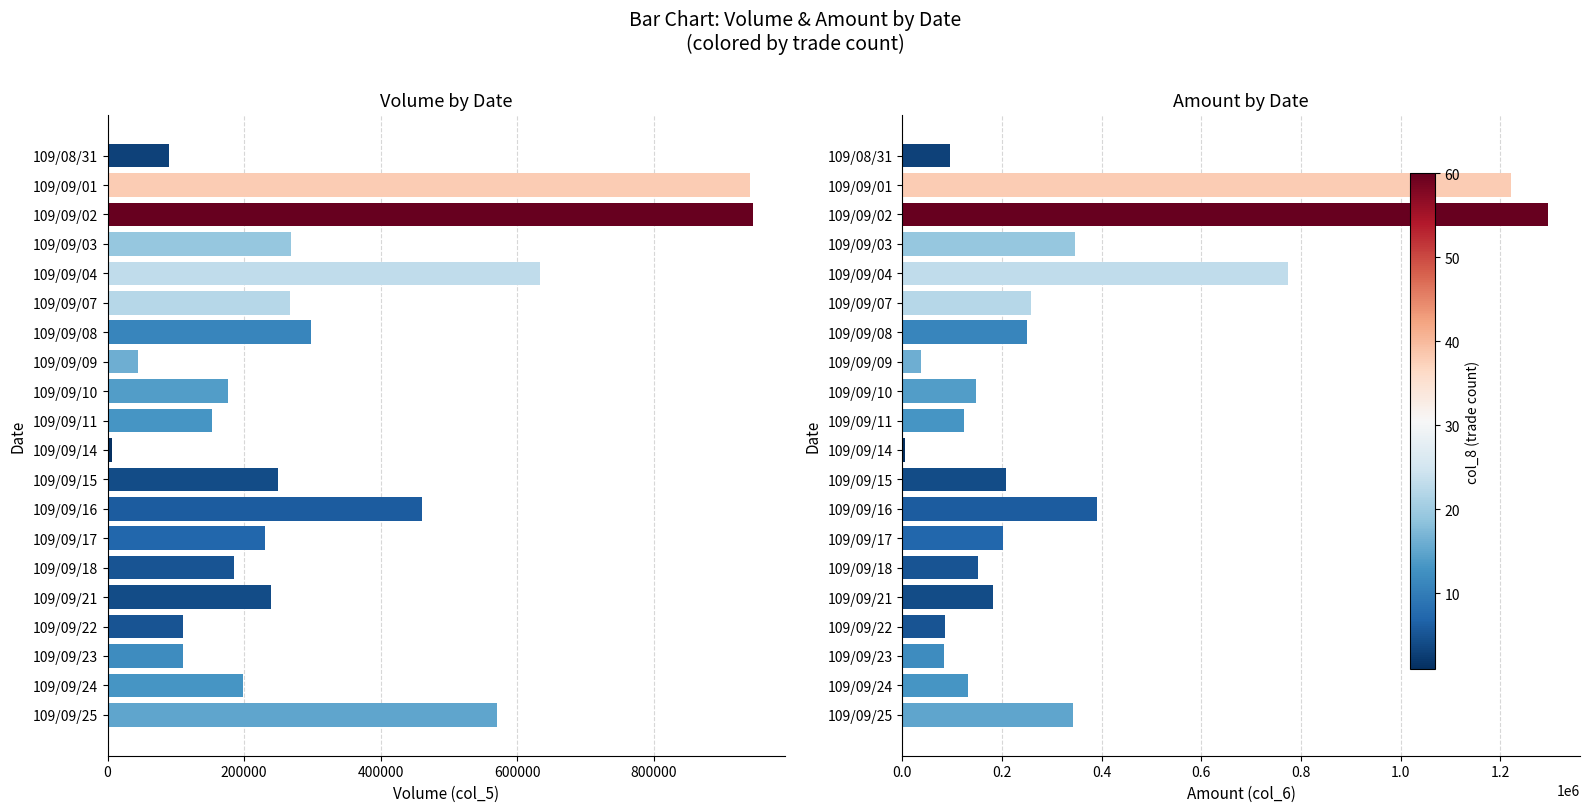

Count the number of categories in the chart.

20